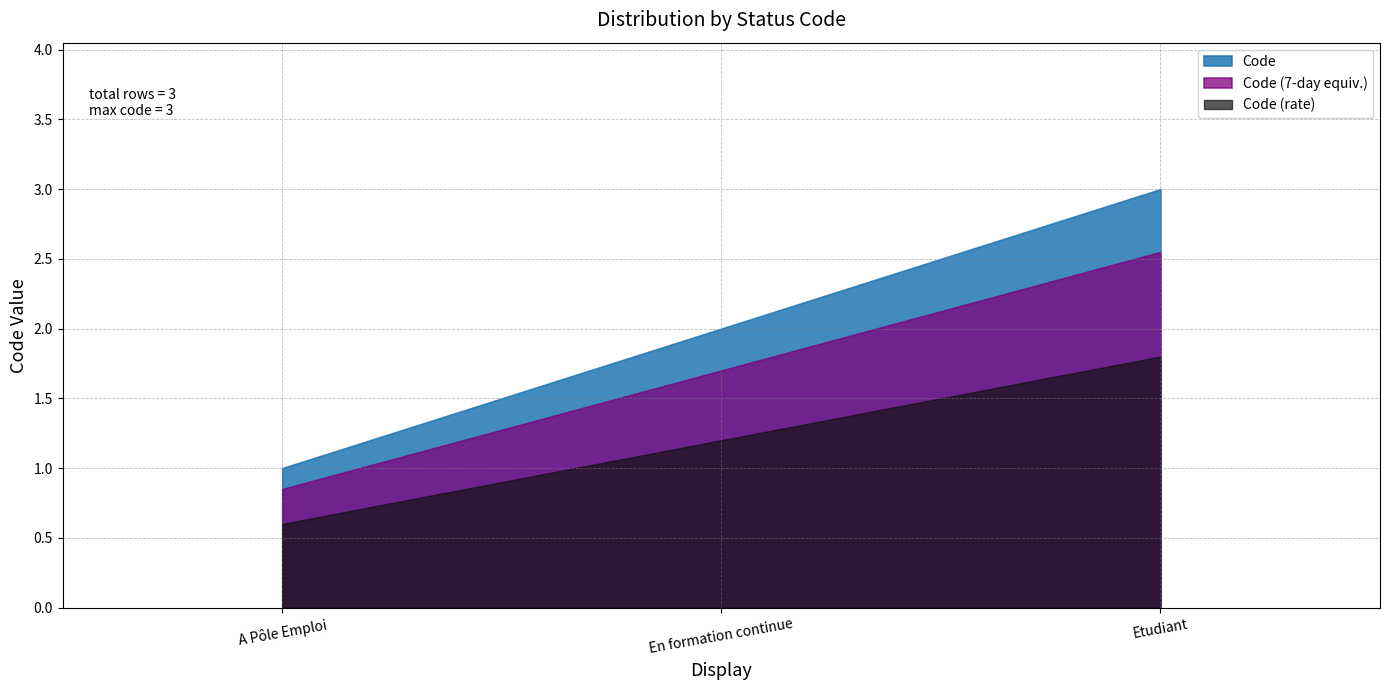

Does the chart have visible grid lines?

Yes